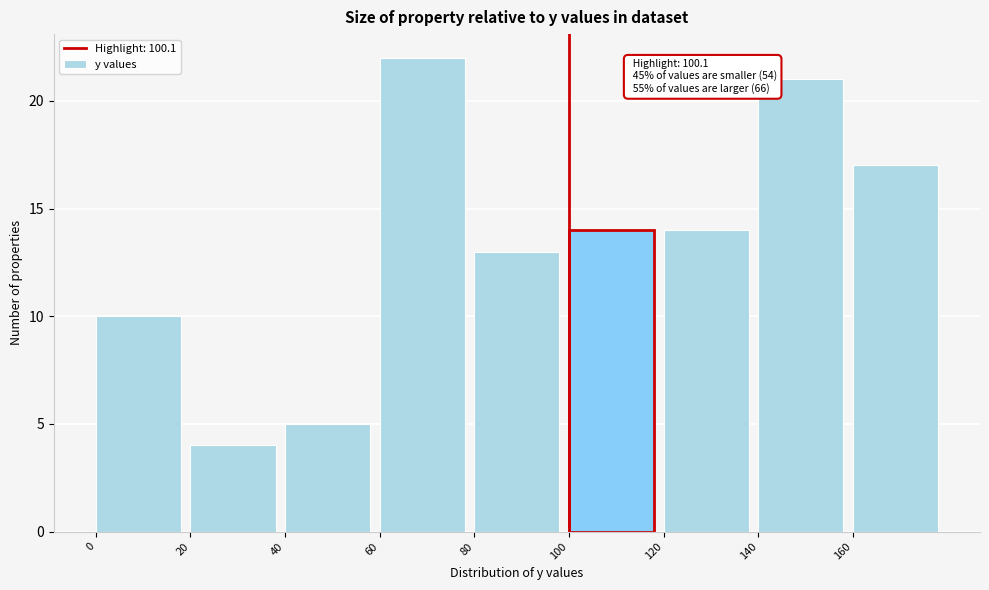

Over which range of the x-axis is the bar tallest?

60 to 80